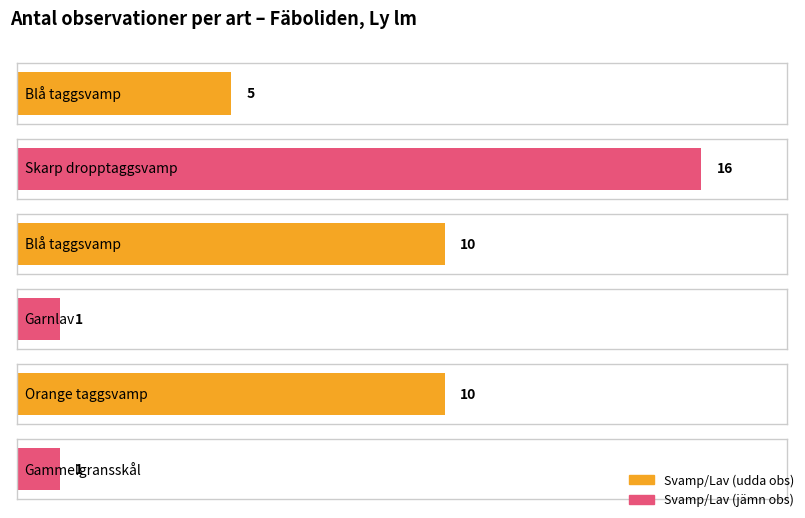

Reading left to right, list all the values displayed in this chart.

Blå taggsvamp (5)=5	Skarp dropptaggsvamp (16)=16	Blå taggsvamp (10)=10	Garnlav (1)=1	Orange taggsvamp (10)=10	Gammelgransskål (1)=1